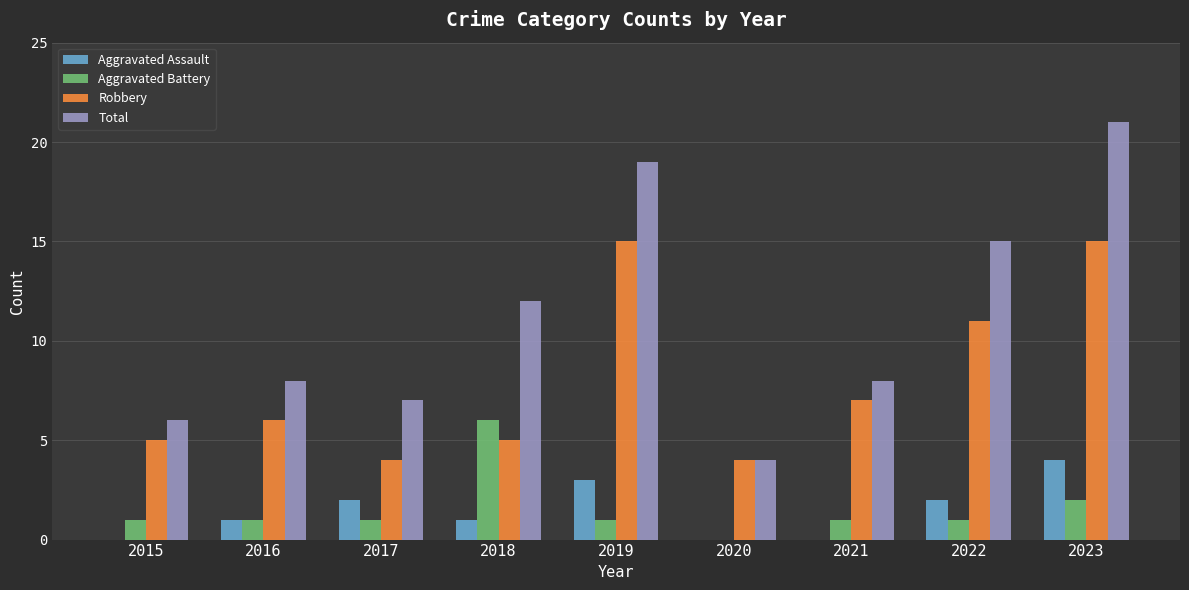

Which series has the largest total across all categories?

Total